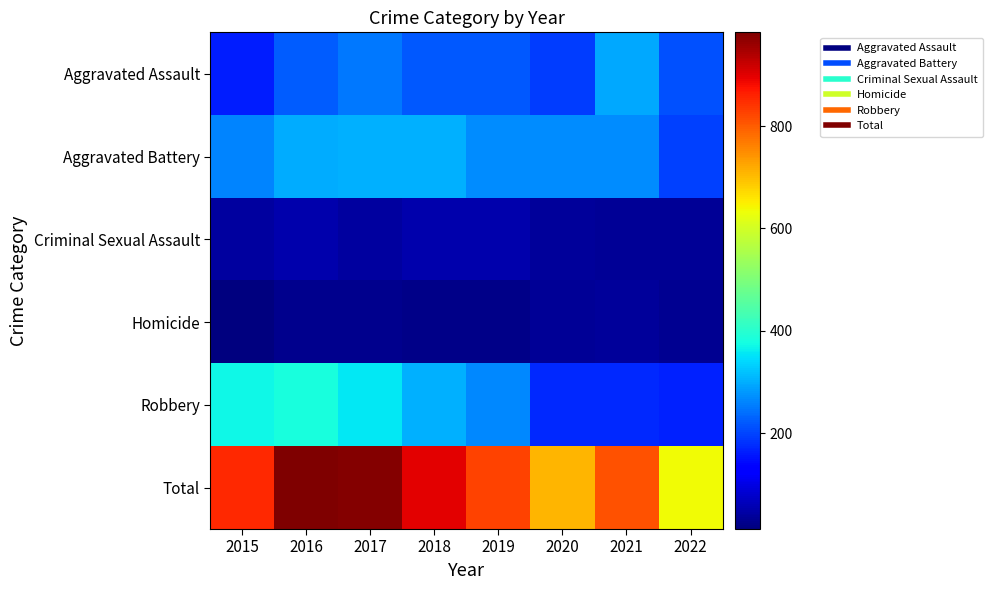

At which category does the chart reach its peak across all series?

2016